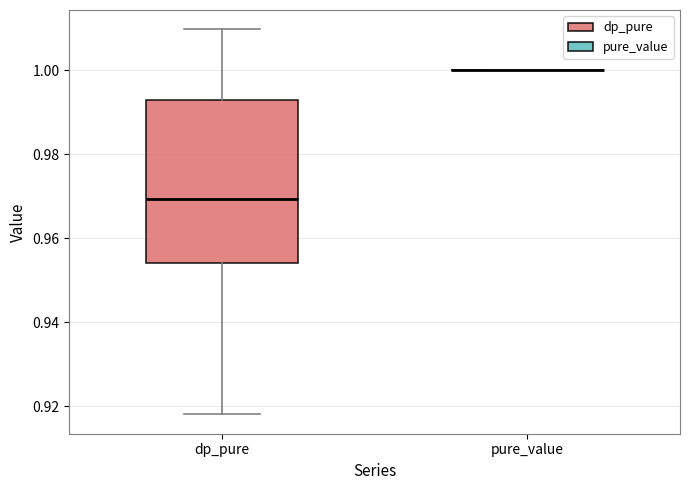

Reading left to right, read every box against the y-axis: the position of its median line, the range the box covers, and the ends of its whiskers. The values are not printed on the chart, so give them approximately, as read against the axis.

dp_pure: median 0.970, box 0.954 to 0.992, whiskers 0.918 to 1.010
pure_value: box collapsed to a line at 1.000, whiskers 1.000 to 1.000